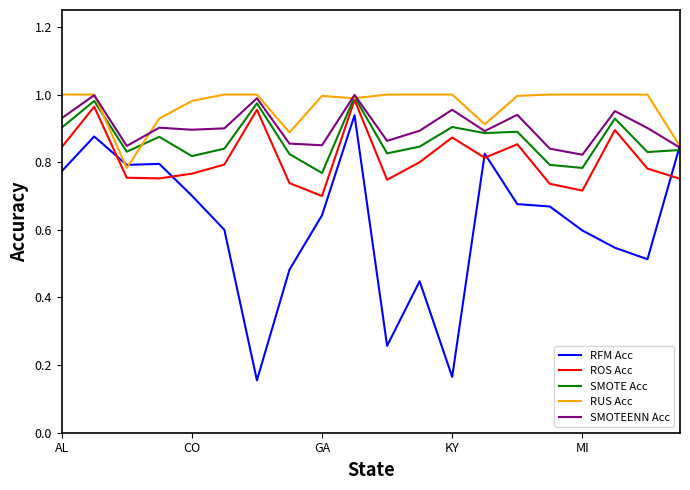

True or false: SMOTE Acc has more than 0 points higher than both neighbors.

True